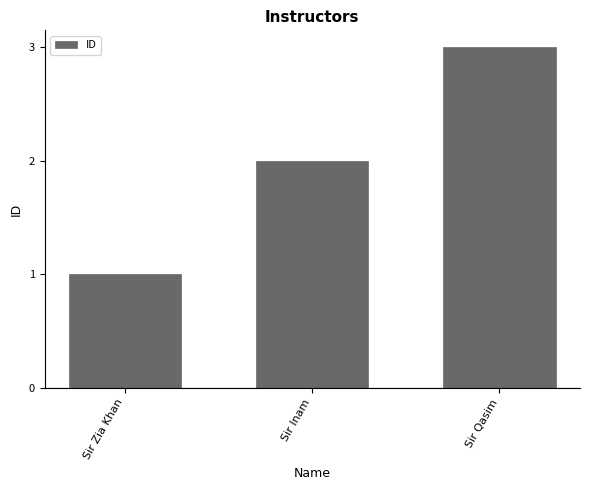

Reading right to left, transcribe all the data shown in this chart.

Sir Qasim=3	Sir Inam=2	Sir Zia Khan=1